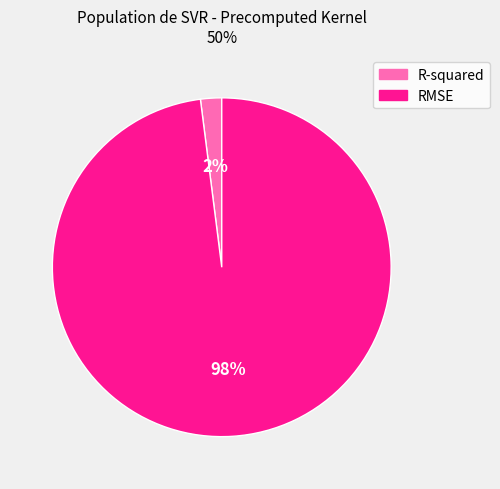

To the nearest percent, what is the combined percentage of RMSE and R-squared?

100%